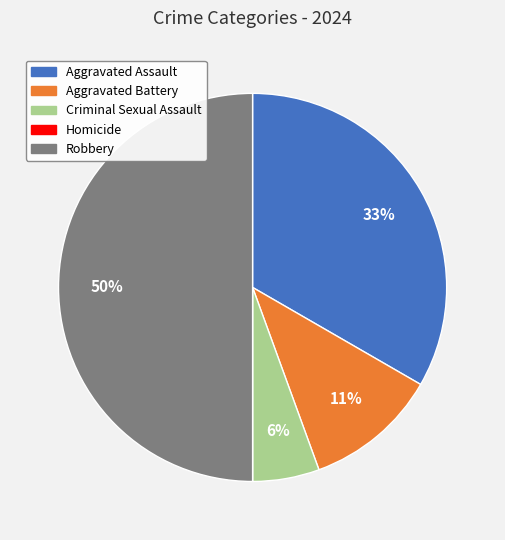

Combined, do Criminal Sexual Assault and Aggravated Assault account for over 50%?

No